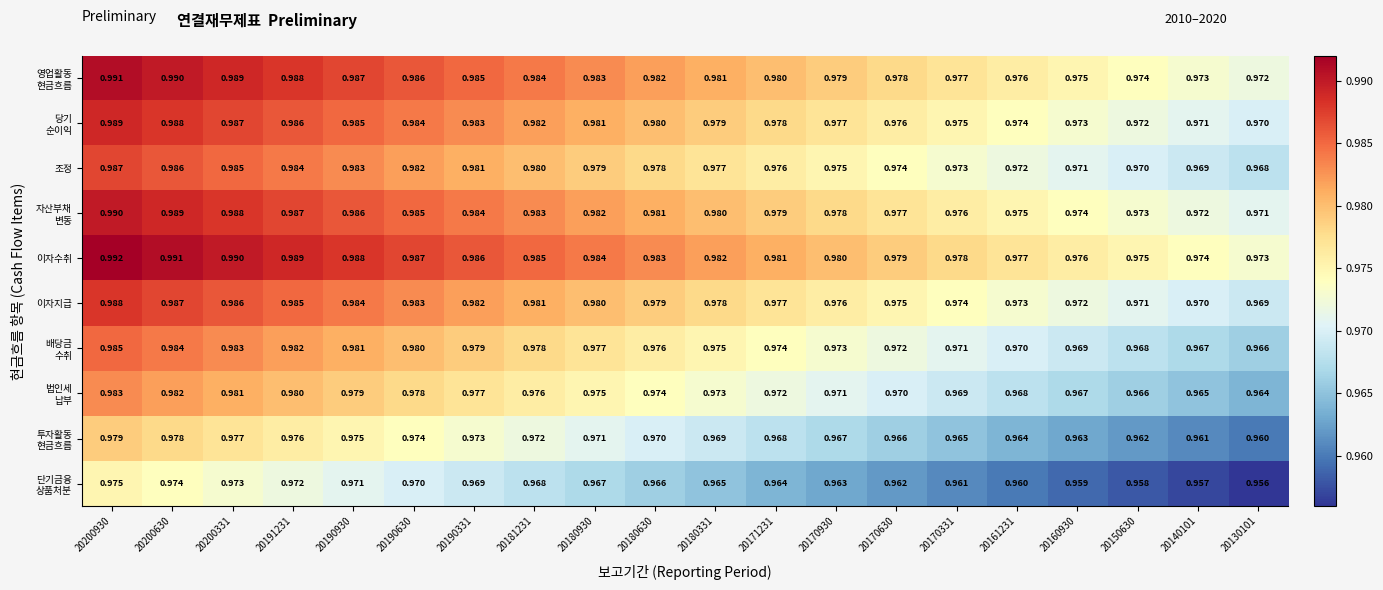

Which series has the largest total across all categories?

이자수취